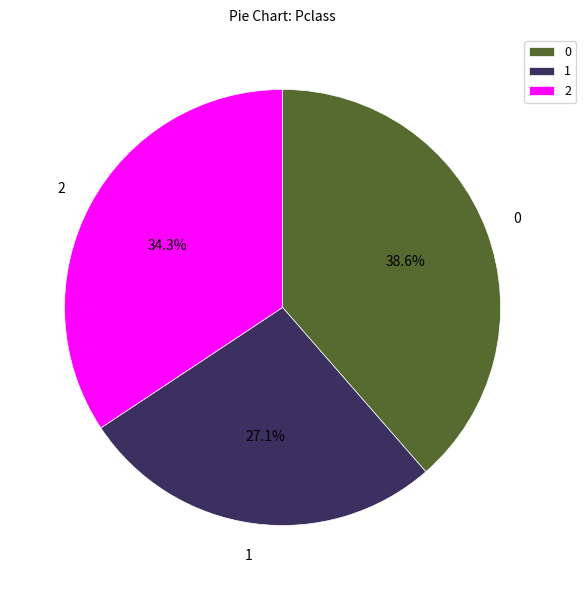

Does any single category account for the majority?

No